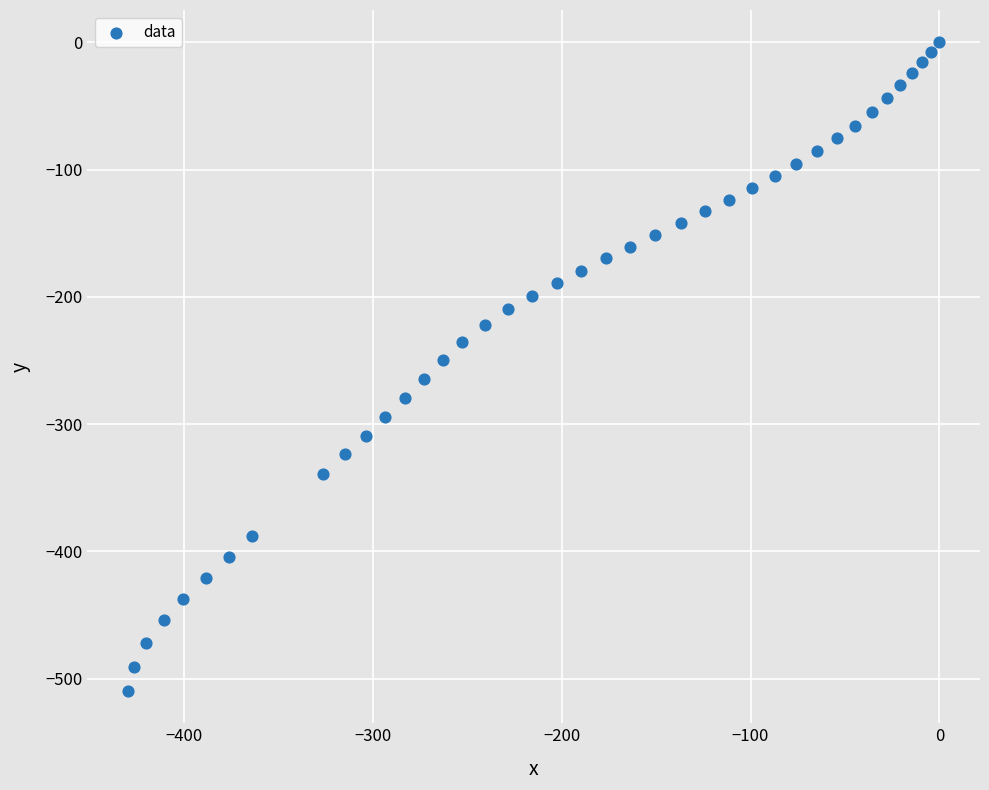

What is the range of X values (max minus min)?

429.8